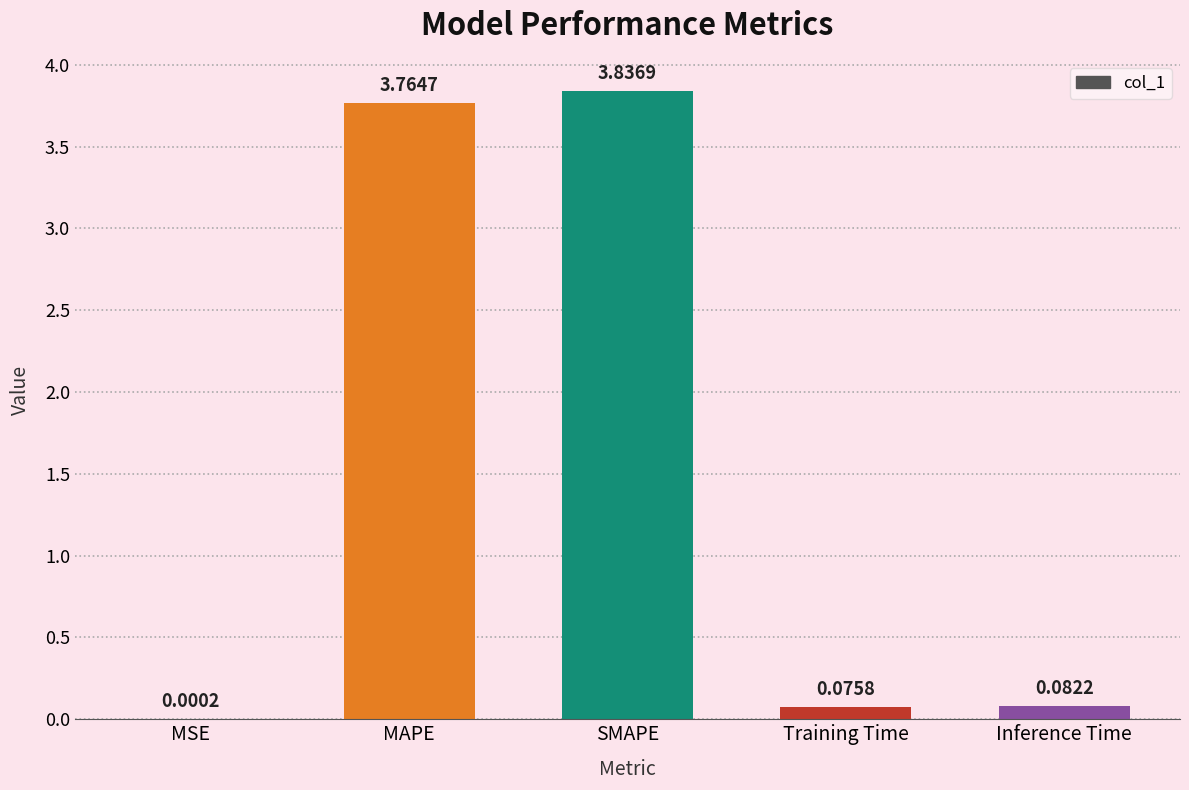

Where is the data nearest to the value 1?

Inference Time